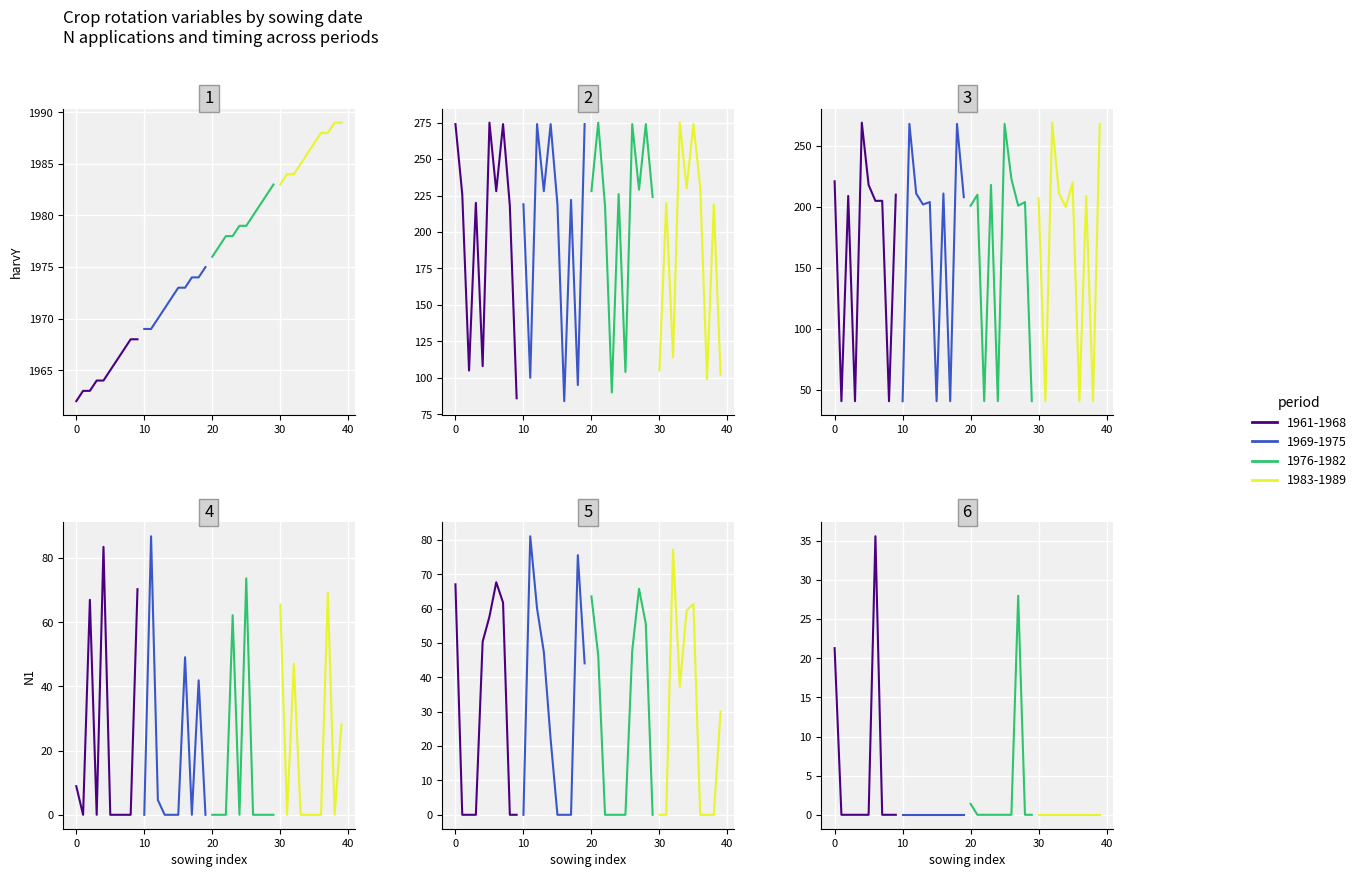

True or false: N2 and N3 cross at least once.

False